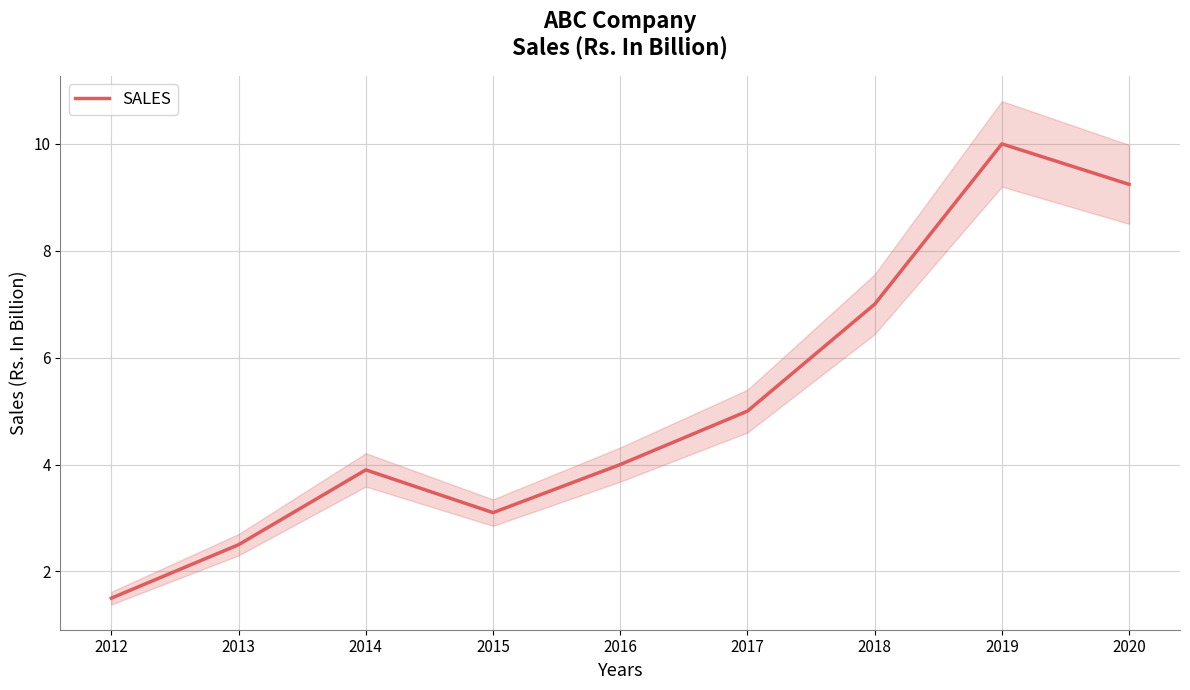

What is the greatest value displayed?

10.0